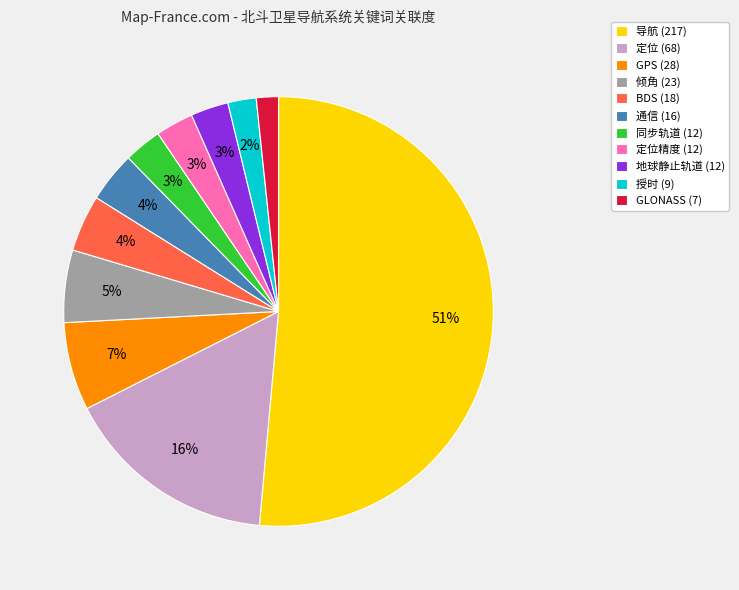

To the nearest percent, what portion does 定位精度 (12) represent?

3%